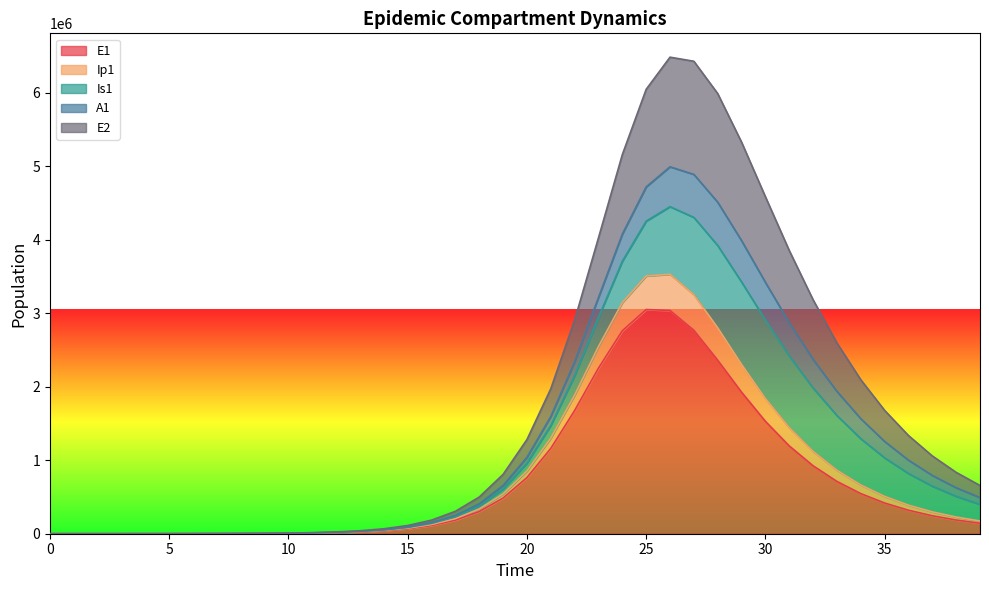

What are all the series names shown in the legend?

E1, Ip1, Is1, A1, E2